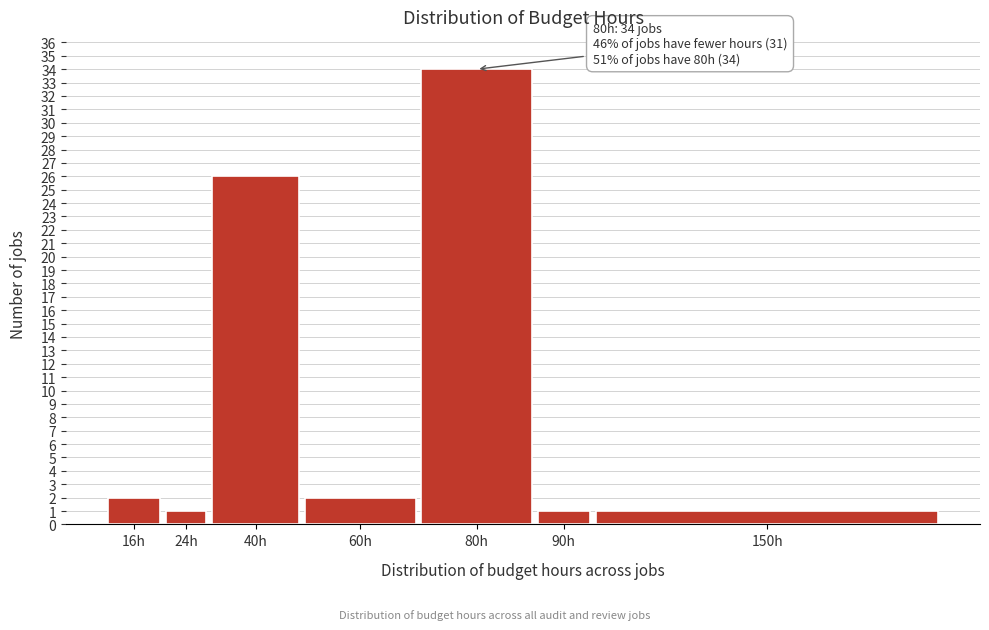

Reading left to right, list all the values displayed in this chart.

16h=2	24h=1	40h=26	60h=2	80h=34	90h=1	150h=1